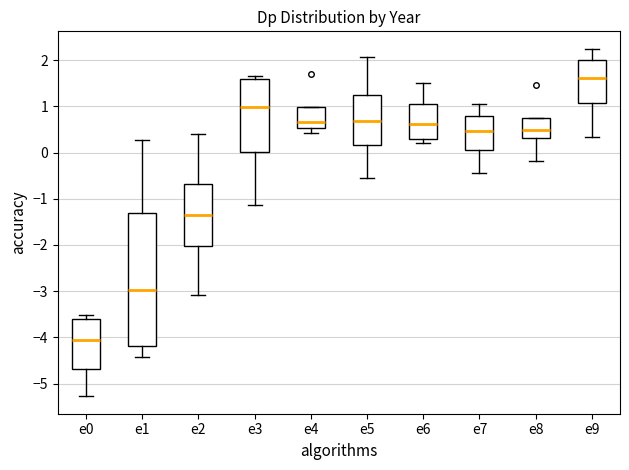

Reading left to right, transcribe this box plot: for each box, give where its median line is, the range the box spans, and where its two whiskers end, as read against the y-axis. The values are not printed on the chart, so give them approximately, as read against the axis.

e0: median -4.1, box -4.7 to -3.6, whiskers -5.3 to -3.5
e1: median -3.0, box -4.2 to -1.3, whiskers -4.4 to 0.3
e2: median -1.4, box -2.0 to -0.7, whiskers -3.1 to 0.4
e3: median 1.0, box 0.0 to 1.6, whiskers -1.1 to 1.7
e4: median 0.7, box 0.5 to 1.0, whiskers 0.4 to 1.0
e5: median 0.7, box 0.2 to 1.2, whiskers -0.6 to 2.1
e6: median 0.6, box 0.3 to 1.1, whiskers 0.2 to 1.5
e7: median 0.5, box 0.0 to 0.8, whiskers -0.4 to 1.1
e8: median 0.5, box 0.3 to 0.7, whiskers -0.2 to 0.7
e9: median 1.6, box 1.1 to 2.0, whiskers 0.3 to 2.2